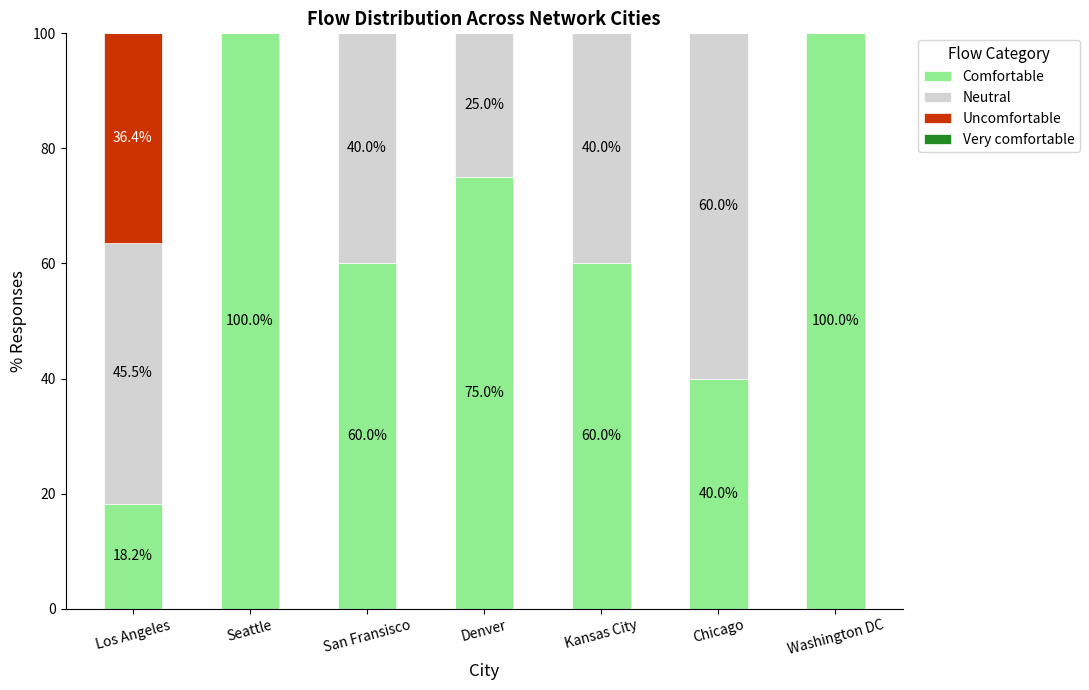

What is the highest value of the Comfortable series?

100.0